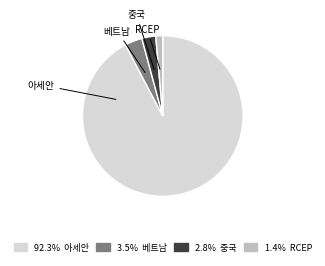

Is there a majority slice in this chart?

Yes